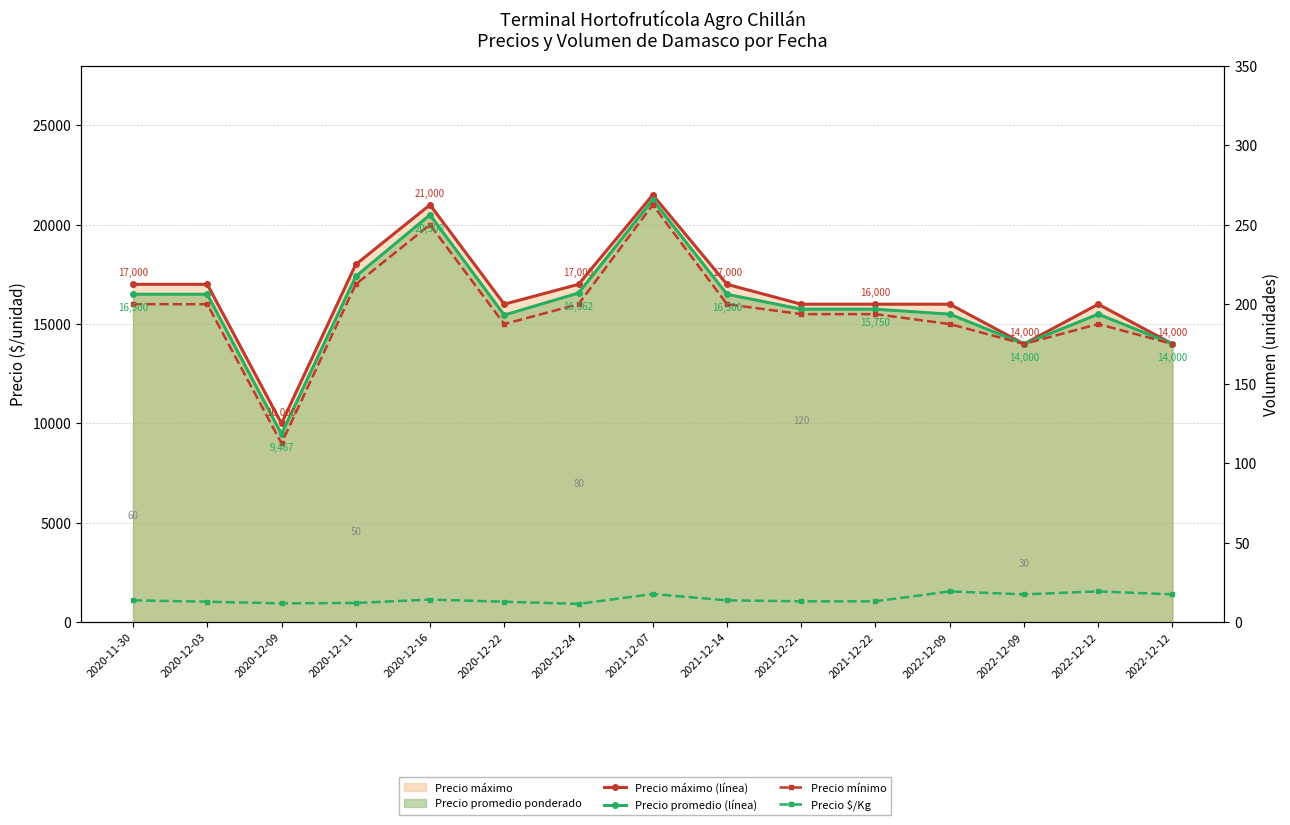

What is the label of the 11th point from the right?

2020-12-16